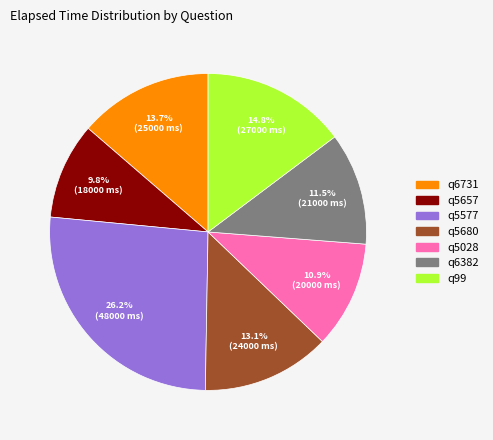

Rank the categories by value from highest to lowest.

q5577, q99, q6731, q5680, q6382, q5028, q5657